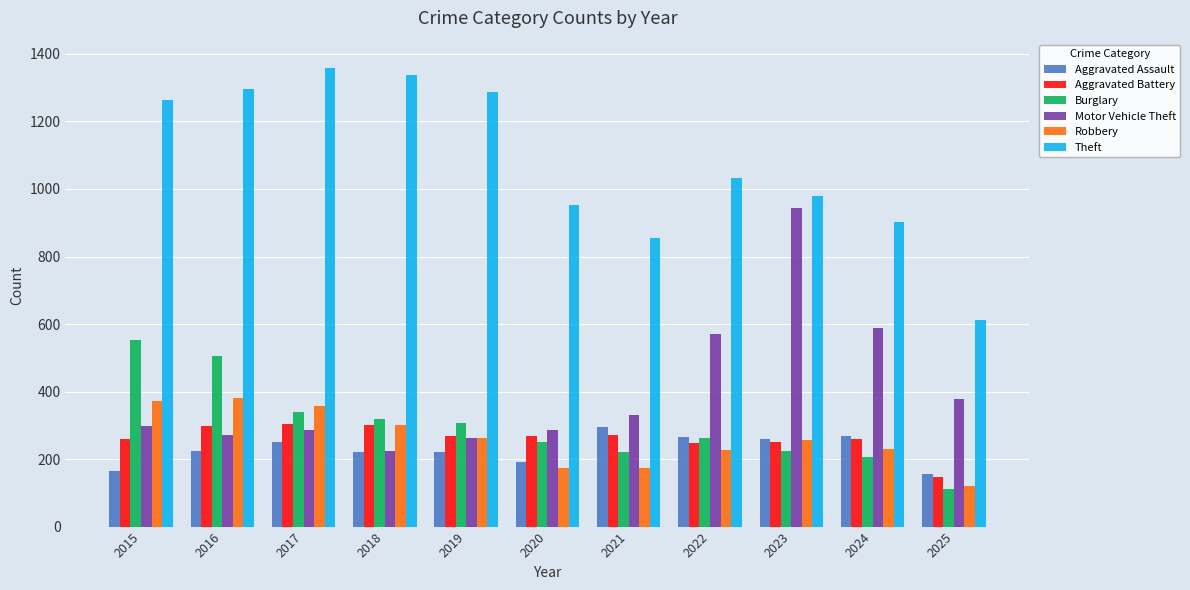

How many values in the Aggravated Assault series are below 225?

5